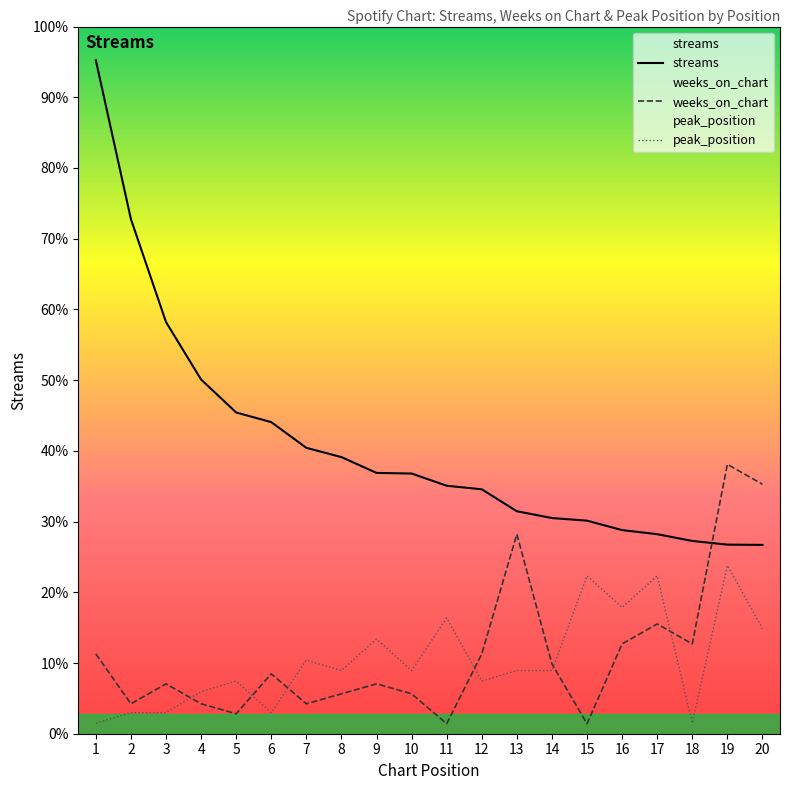

At 4, list the series in order from largest to smallest.

streams, peak_position, weeks_on_chart